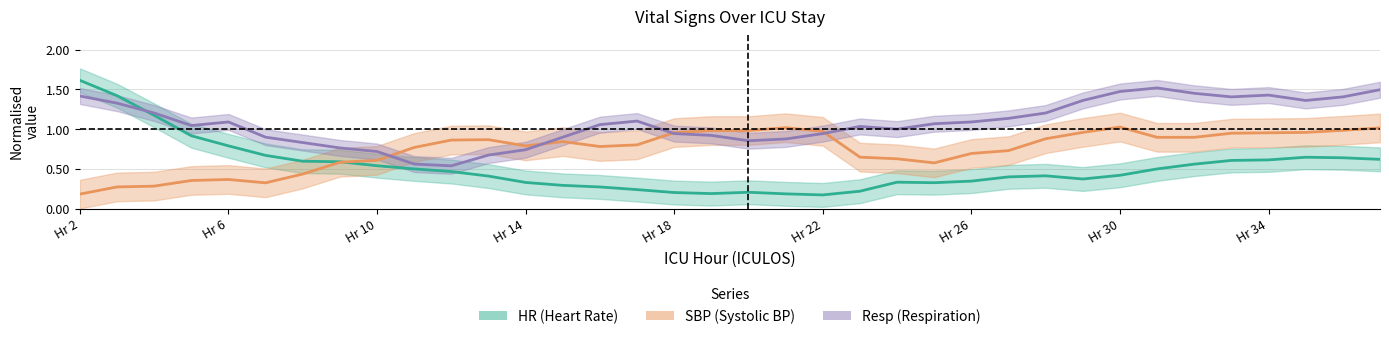

How many intersections are there between Resp and SBP?

4